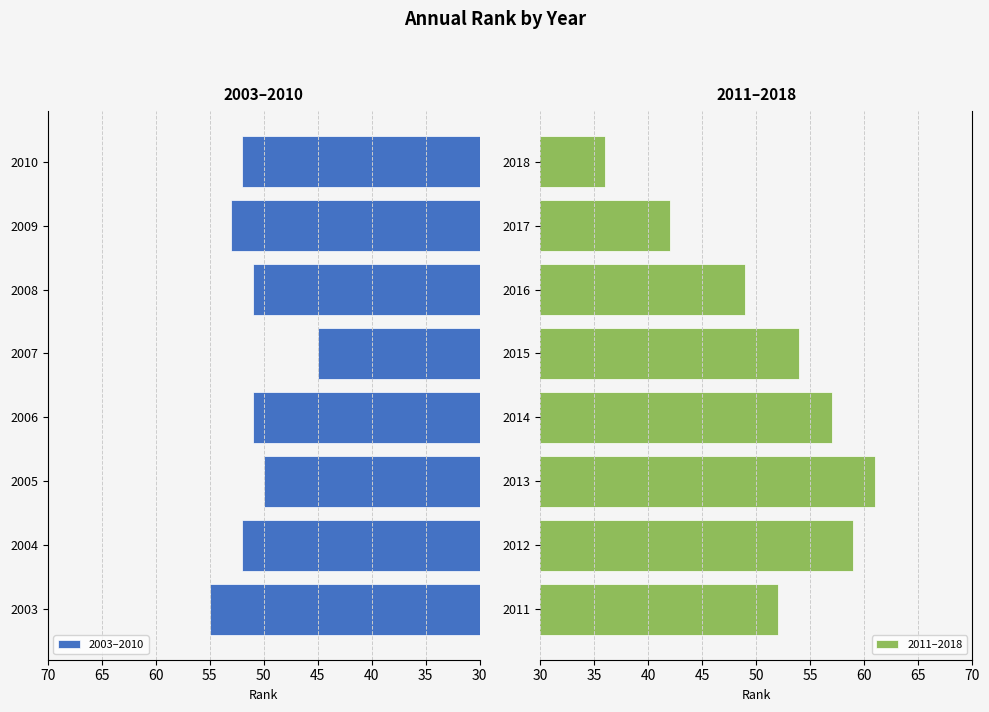

The 2011–2018 series shows 99 at 2012. True or false?

False